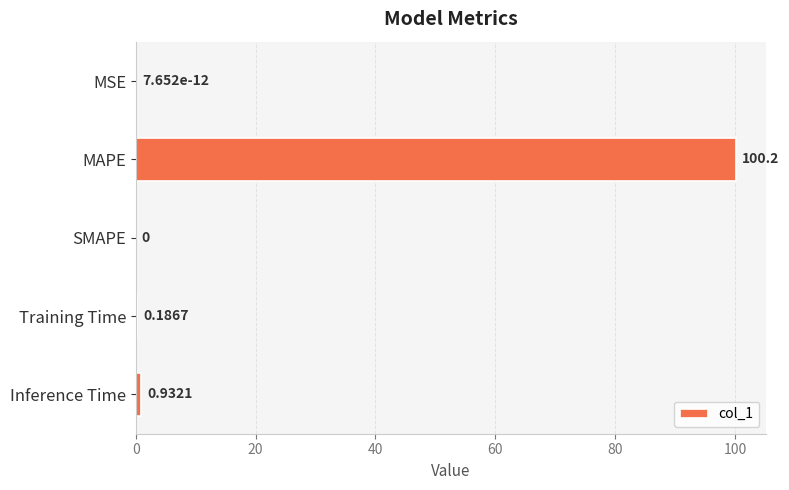

What is the sum of the values at Training Time and Inference Time?

1.1